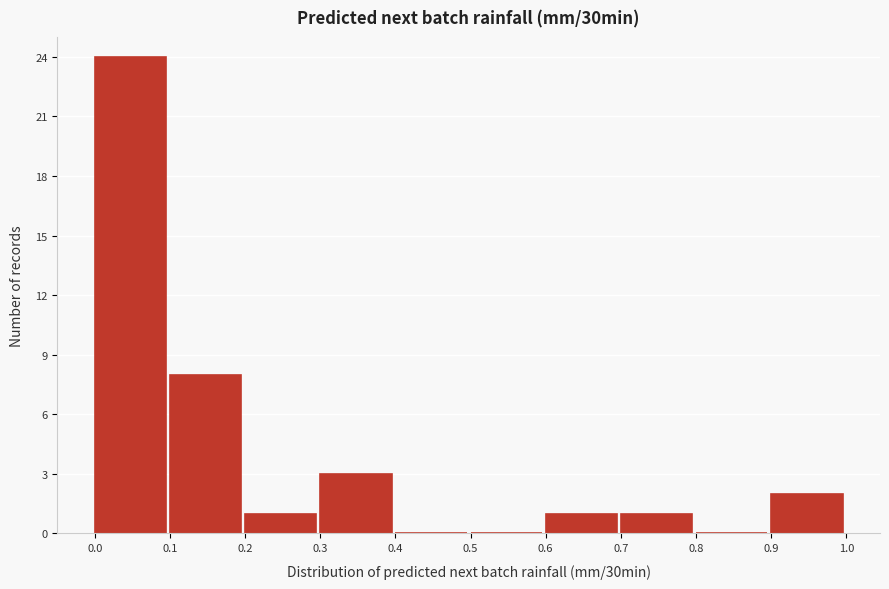

Reading left to right, list every bar in this chart as the range it spans on the x-axis followed by its height. The values are not printed on the chart, so give them approximately, as read against the axis.

0.0 to 0.1: 24
0.1 to 0.2: 8
0.2 to 0.3: 1
0.3 to 0.4: 3
0.4 to 0.5: 0
0.5 to 0.6: 0
0.6 to 0.7: 1
0.7 to 0.8: 1
0.8 to 0.9: 0
0.9 to 1.0: 2